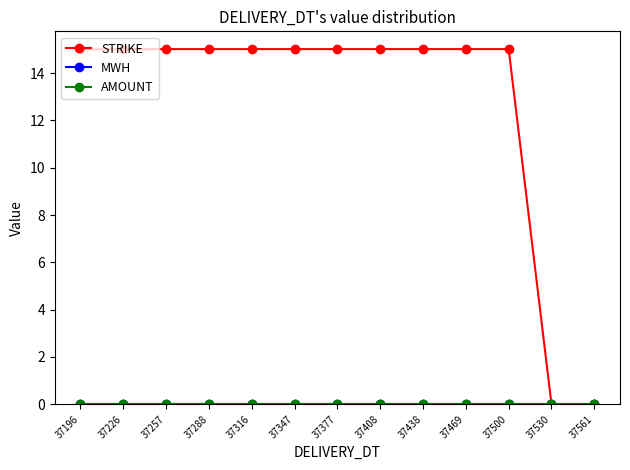

True or false: STRIKE and AMOUNT intersect in this chart.

False